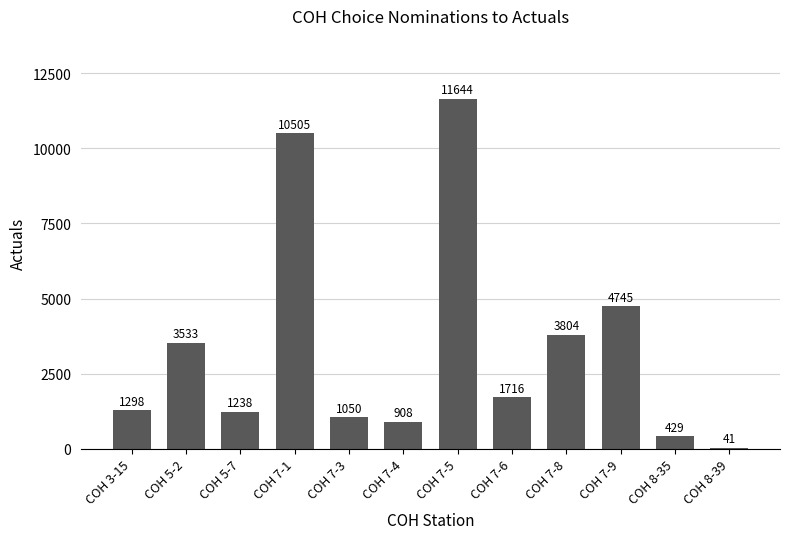

What is the sum of all values?

40911